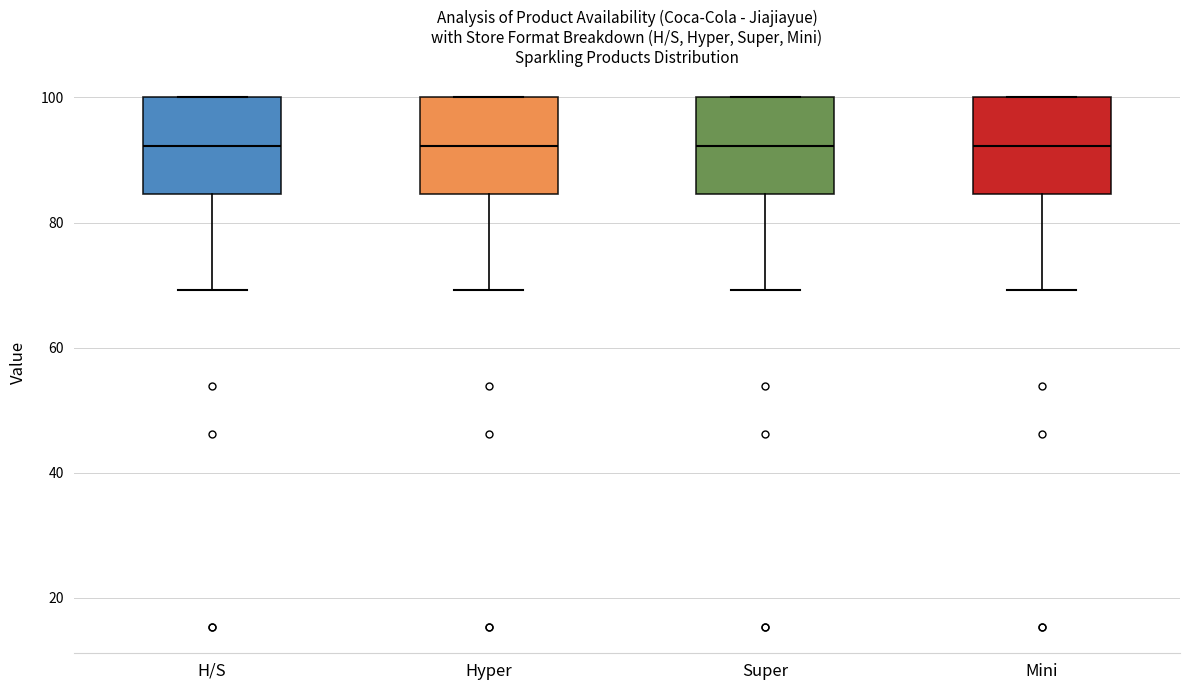

Reading left to right, read every box against the y-axis: the position of its median line, the range the box covers, and the ends of its whiskers. The values are not printed on the chart, so give them approximately, as read against the axis.

H/S: median 92, box 84 to 100, whiskers 70 to 100
Hyper: median 92, box 84 to 100, whiskers 70 to 100
Super: median 92, box 84 to 100, whiskers 70 to 100
Mini: median 92, box 84 to 100, whiskers 70 to 100